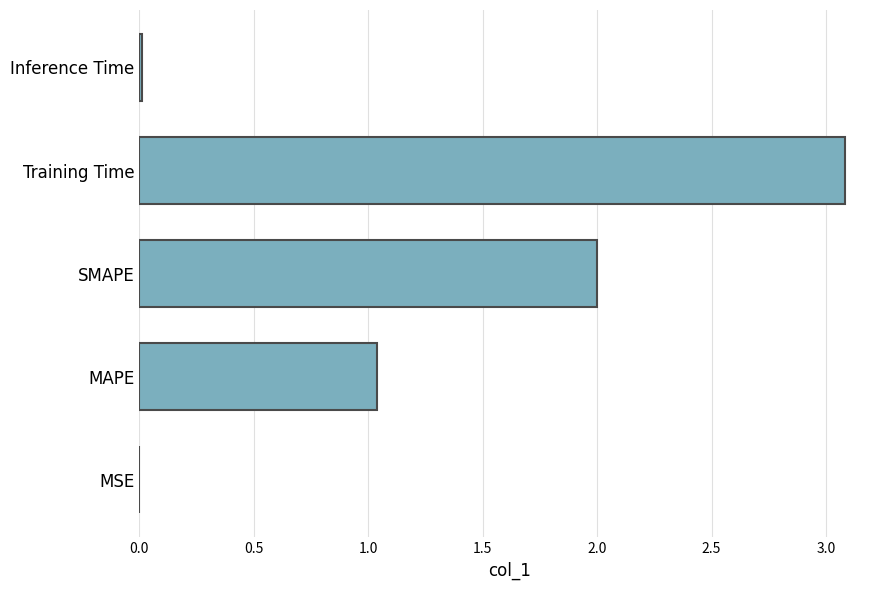

Are the bars horizontal?

Yes